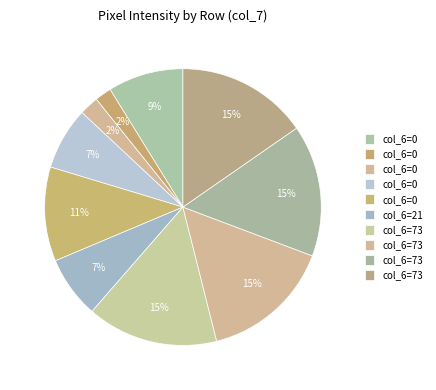

How many segments does this pie chart have?

10